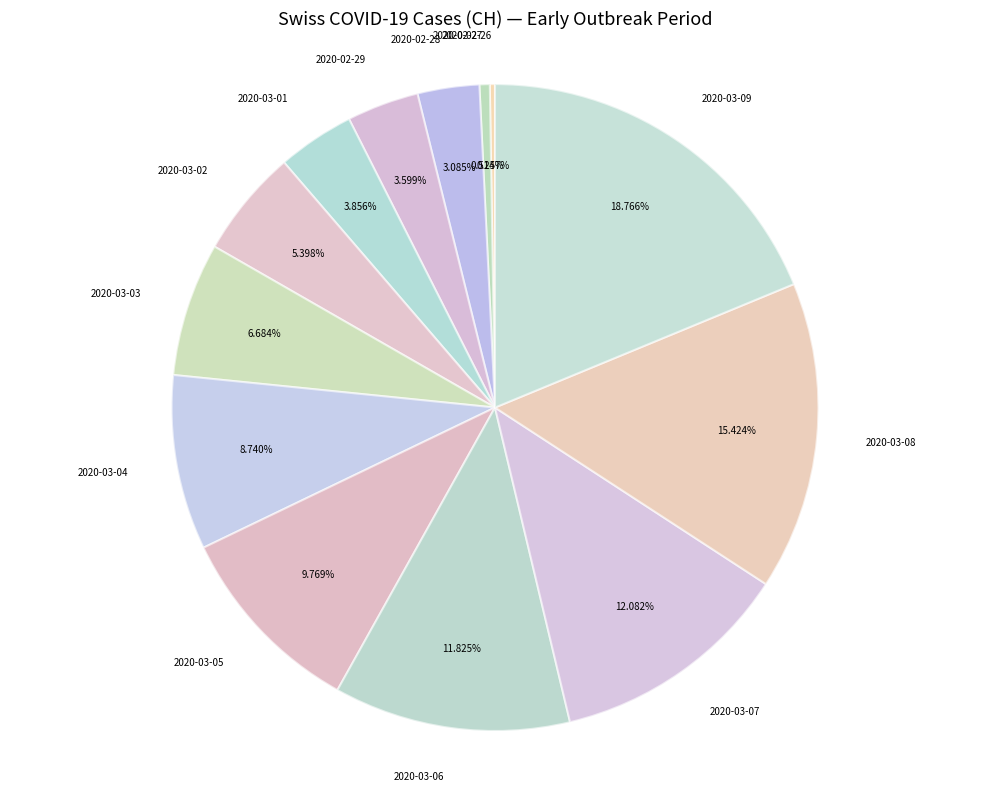

Approximately how many times larger is the value at 2020-03-06 compared to 2020-02-28?

3.8